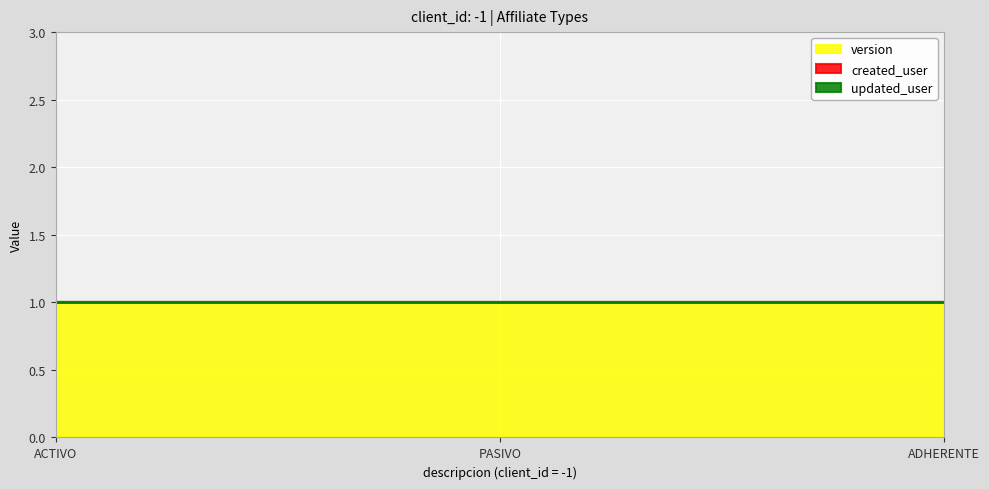

What is the label of the 1st point from the right?

ADHERENTE